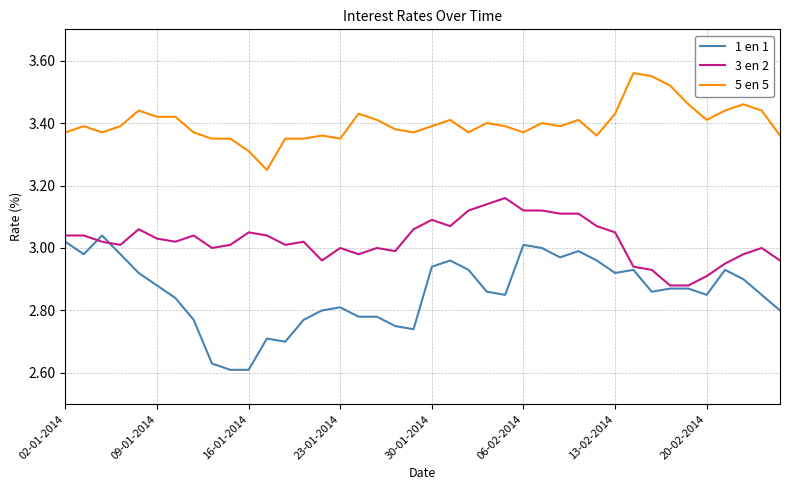

What is the difference between the maximum and minimum values in the 5 en 5 series?

0.3